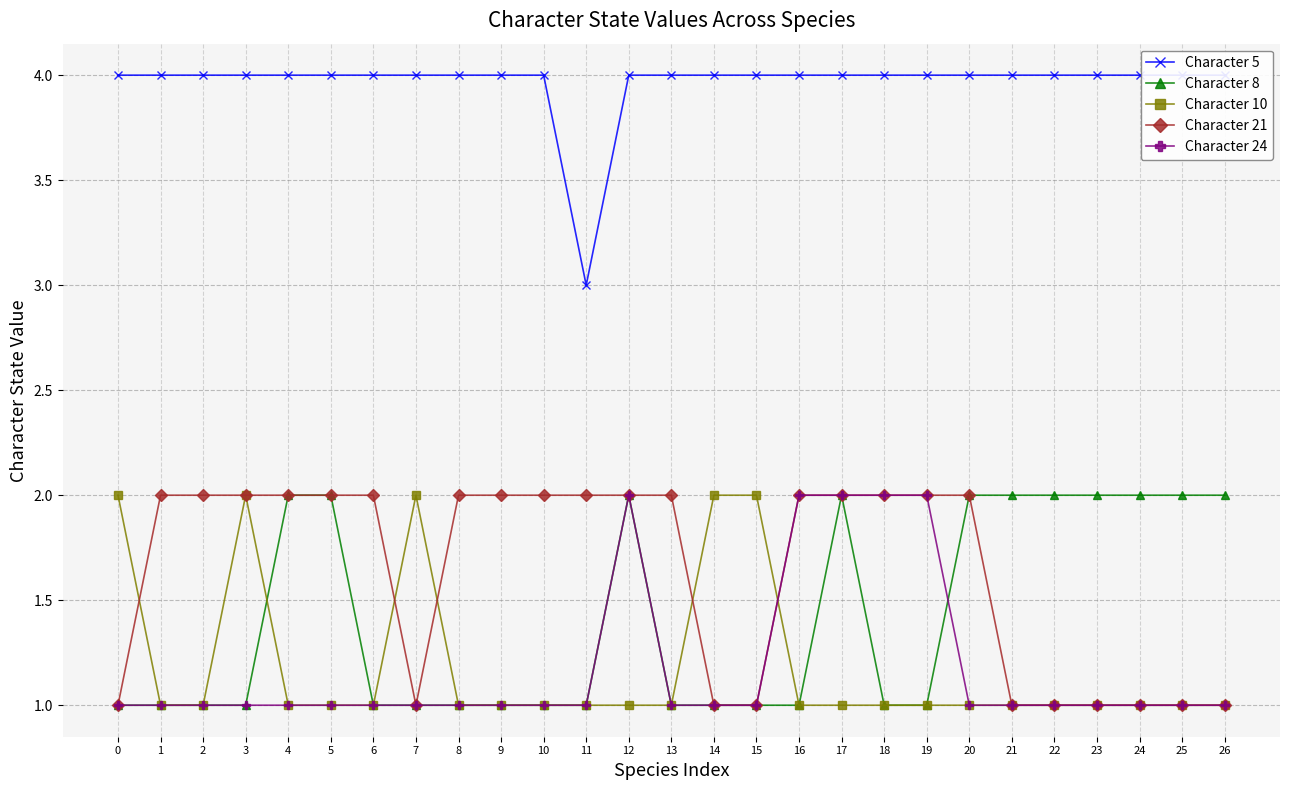

The Character 21 series shows 2 at 14. True or false?

False